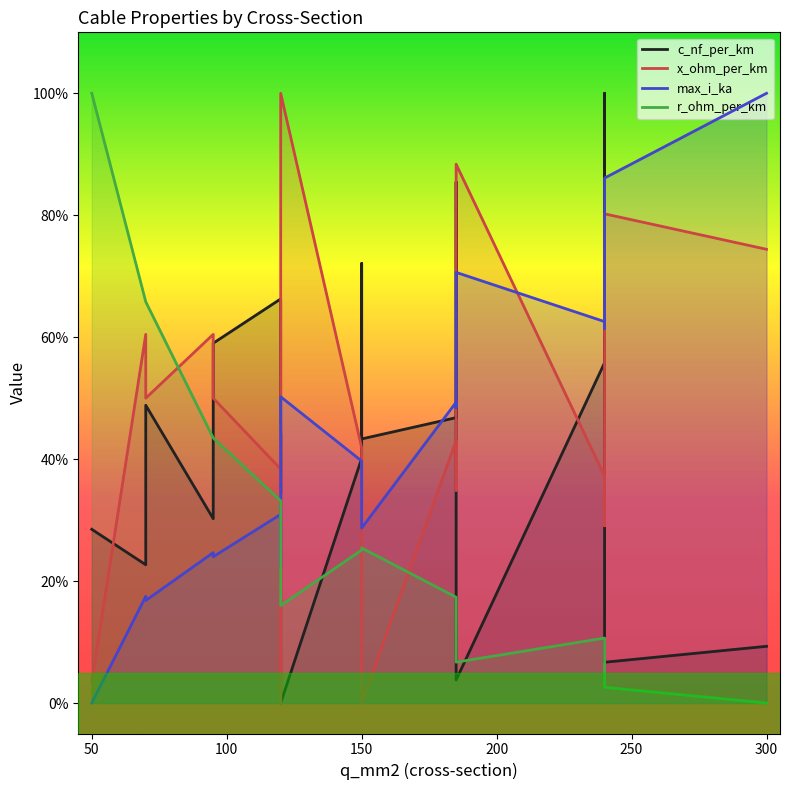

How many values in the c_nf_per_km series are below 43?

9